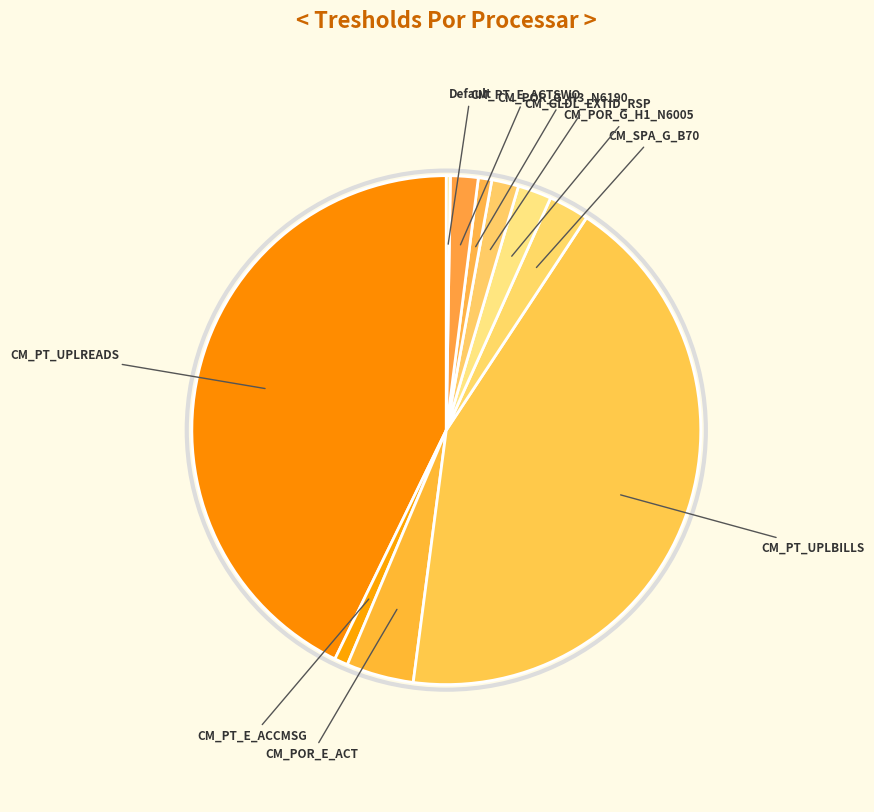

Which slice is the largest?

CM_PT_UPLREADS